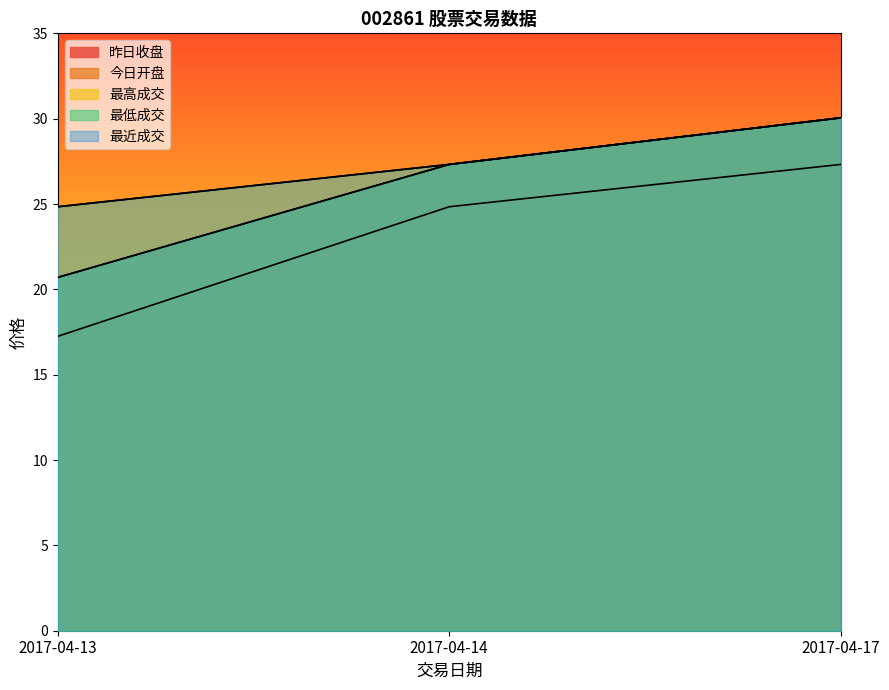

What is the highest value of the 昨日收盘 series?

27.3